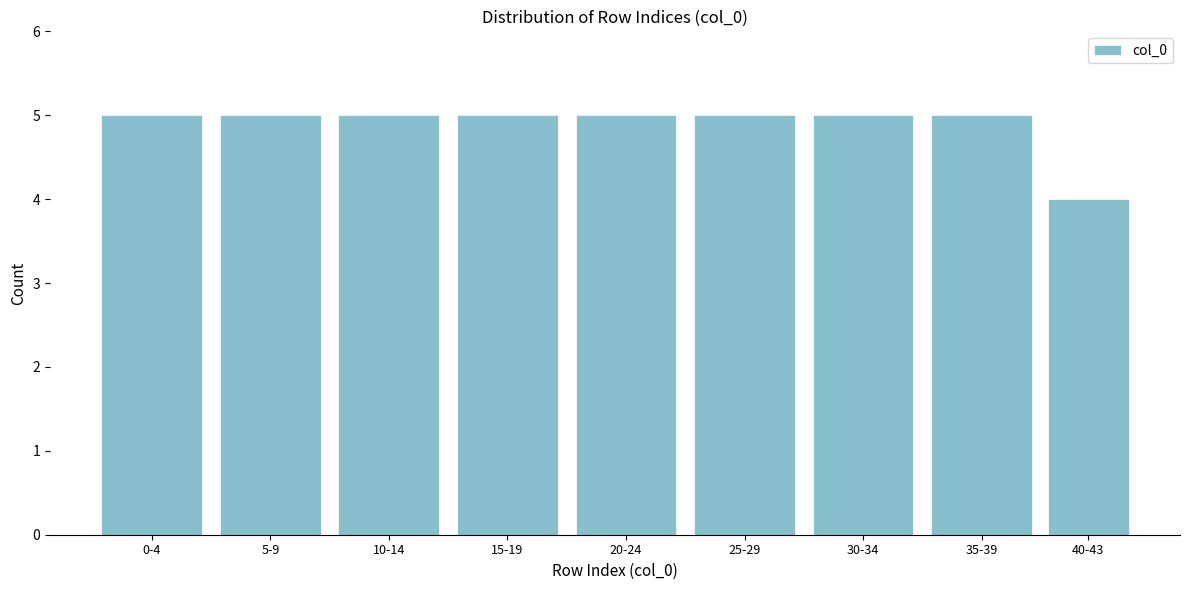

Reading right to left, transcribe all the data shown in this chart.

40-43=4	35-39=5	30-34=5	25-29=5	20-24=5	15-19=5	10-14=5	5-9=5	0-4=5